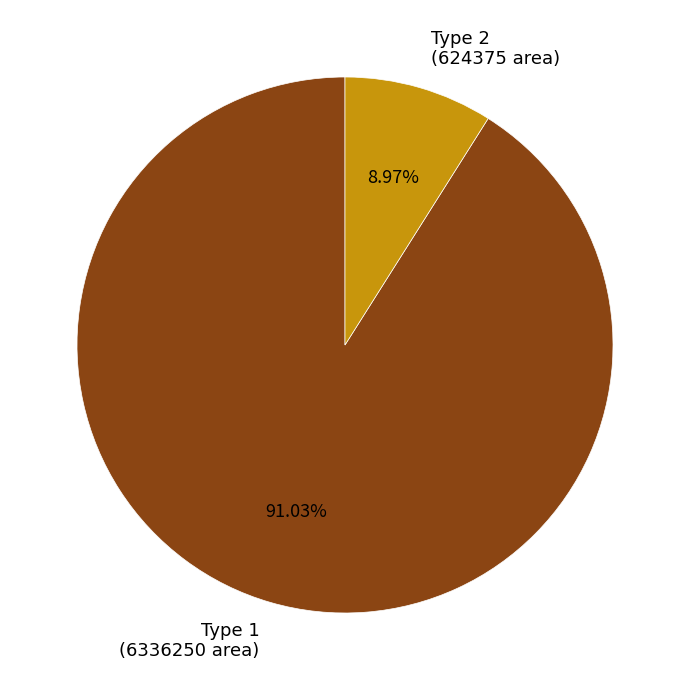

What is the smallest slice in the pie chart?

Type 2 (624375 area)